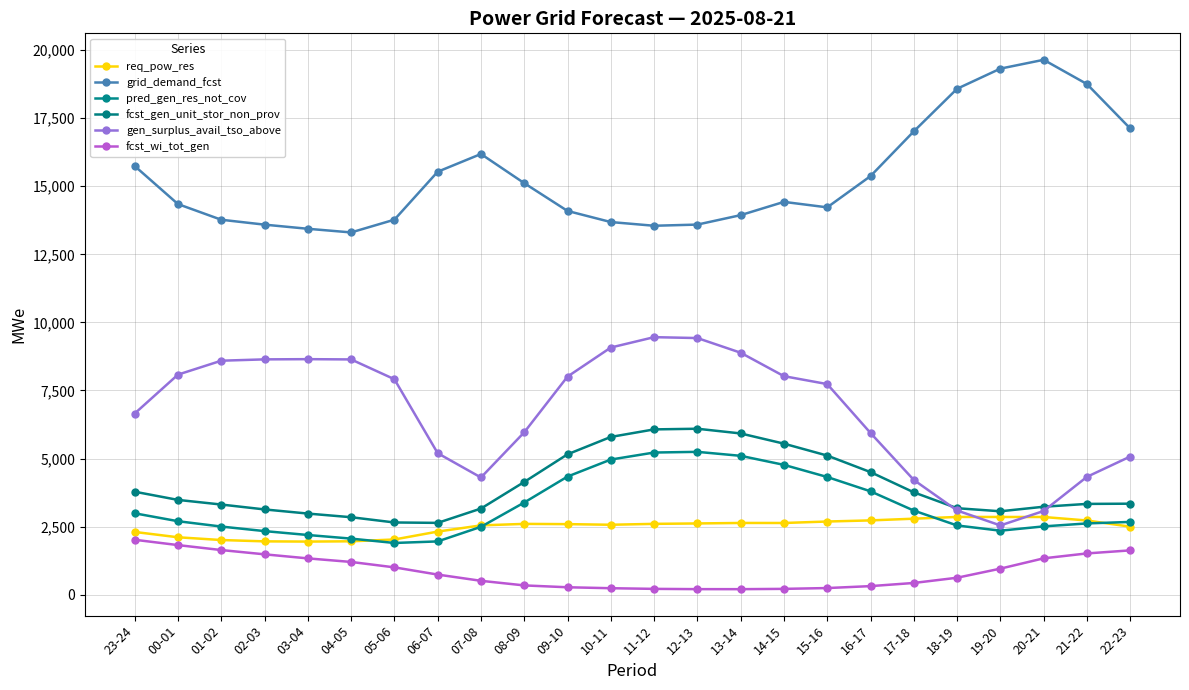

At which label does fcst_wi_tot_gen reach its peak?

23-24